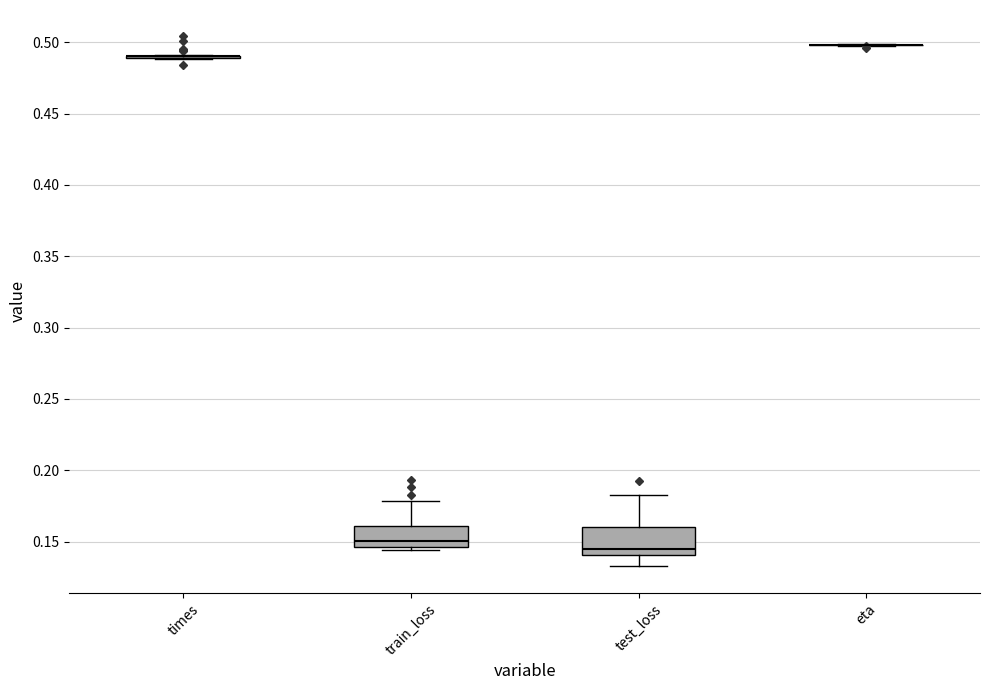

Reading left to right, read every box against the y-axis: the position of its median line, the range the box covers, and the ends of its whiskers. The values are not printed on the chart, so give them approximately, as read against the axis.

times: box collapsed to a line at 0.490, whiskers 0.490 to 0.490
train_loss: median 0.150, box 0.145 to 0.160, whiskers 0.145 (just below the box's lower edge) to 0.180
test_loss: median 0.145, box 0.140 to 0.160, whiskers 0.135 to 0.185
eta: box collapsed to a line at 0.500, whiskers 0.500 to 0.500